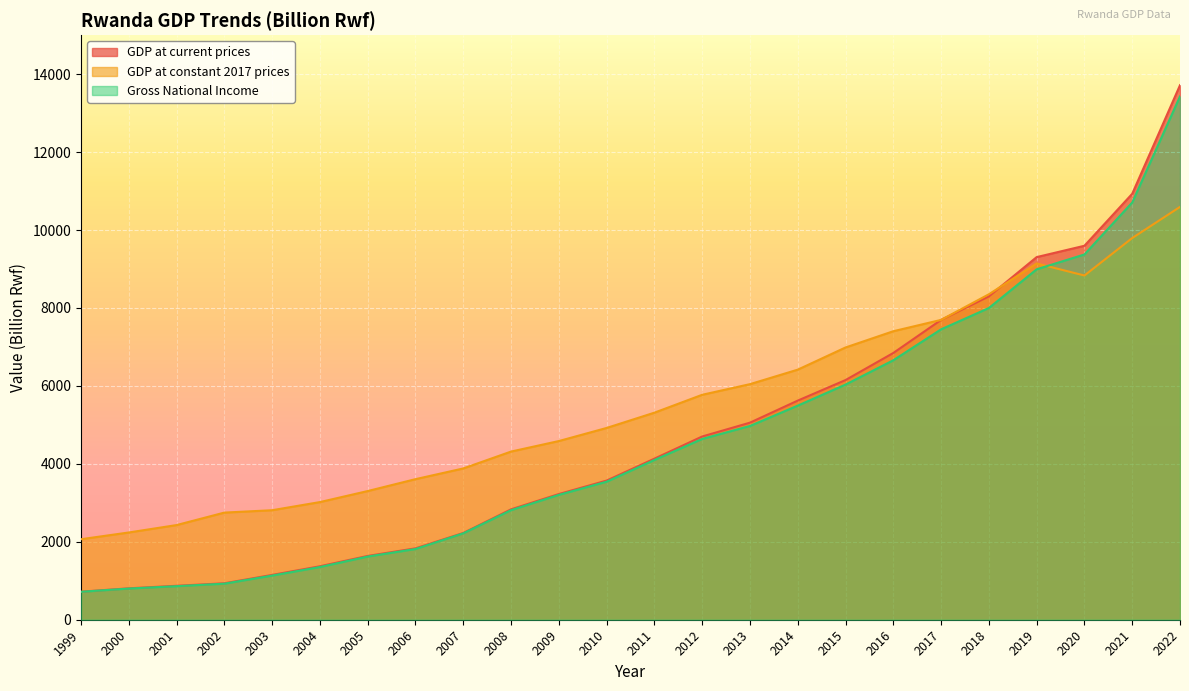

Reading right to left, list all the values displayed in this chart.

GDP at current prices: 2022=13716	2021=10930	2020=9596	2019=9305	2018=8298	2017=7694	2016=6845	2015=6150	2014=5623	2013=5057	2012=4702	2011=4133	2010=3571	2009=3225	2008=2833	2007=2226	2006=1832	2005=1637	2004=1372	2003=1150	2002=935	2001=871	2000=806	1999=720
GDP at constant 2017 prices: 2022=10593	2021=9794	2020=8833	2019=9142	2018=8351	2017=7694	2016=7403	2015=6986	2014=6417	2013=6045	2012=5772	2011=5313	2010=4921	2009=4585	2008=4315	2007=3882	2006=3607	2005=3302	2004=3019	2003=2810	2002=2749	2001=2429	2000=2239	1999=2066
Gross National Income: 2022=13428	2021=10706	2020=9373	2019=8992	2018=7999	2017=7452	2016=6658	2015=6034	2014=5494	2013=4972	2012=4639	2011=4099	2010=3542	2009=3204	2008=2812	2007=2217	2006=1815	2005=1621	2004=1353	2003=1133	2002=925	2001=861	2000=800	1999=717